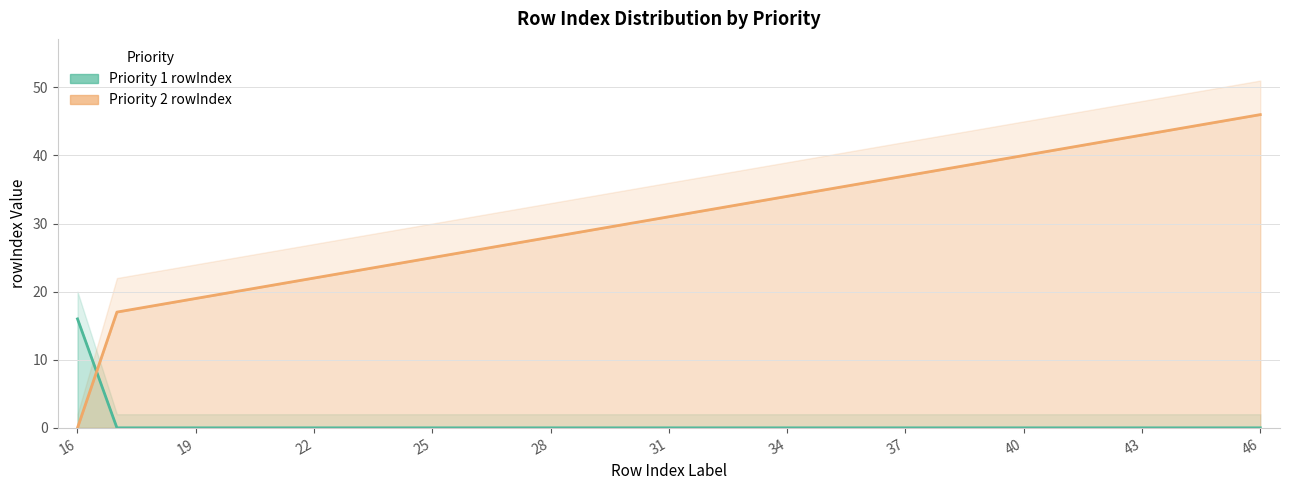

What is the average value of the Priority 1 rowIndex series?

1